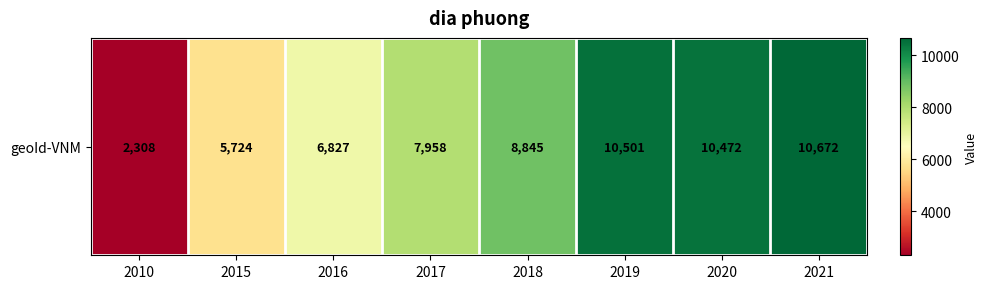

What is the sum of the values at 2017 and 2020?

18430